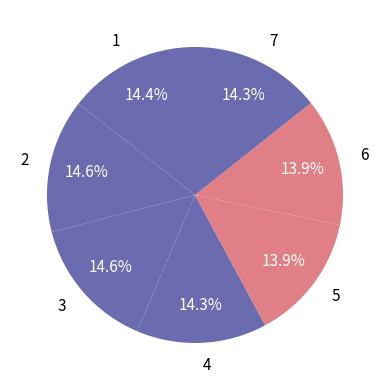

To the nearest percent, what portion does 1 represent?

14%